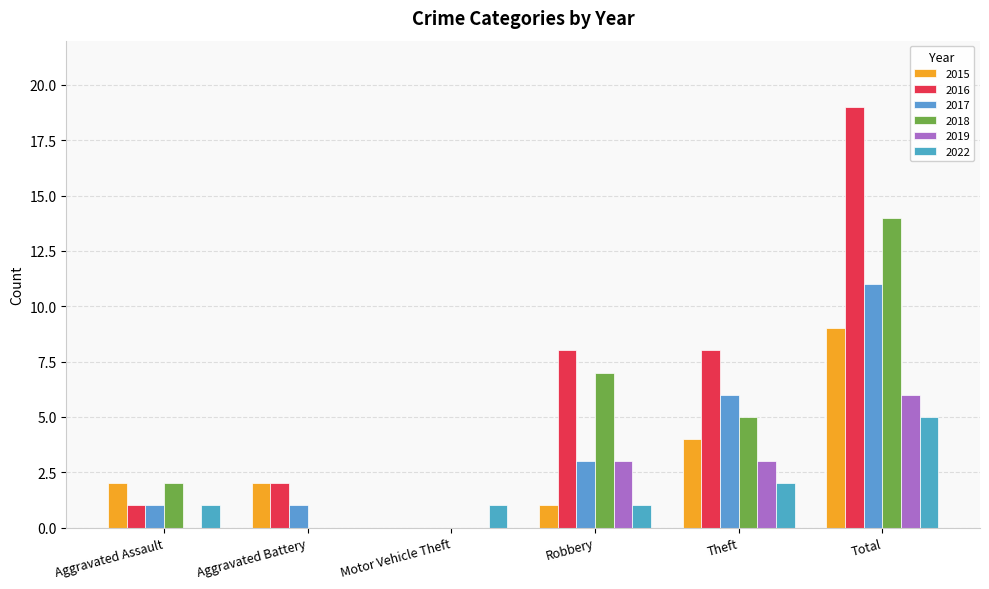

Reading right to left, transcribe all the data shown in this chart.

2015: 9	4	1	0	2	2
2016: 19	8	8	0	2	1
2017: 11	6	3	0	1	1
2018: 14	5	7	0	0	2
2019: 6	3	3	0	0	0
2022: 5	2	1	1	0	1